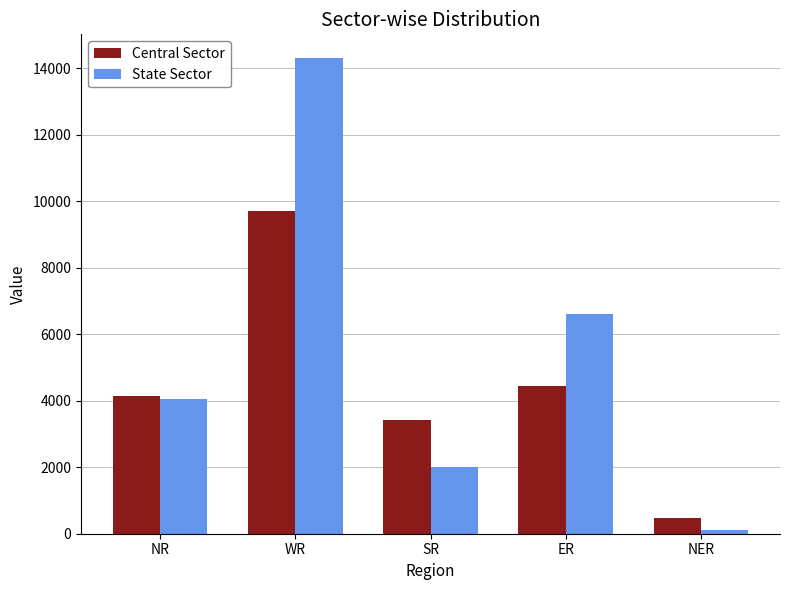

Rank the series at WR from highest to lowest value.

State Sector, Central Sector